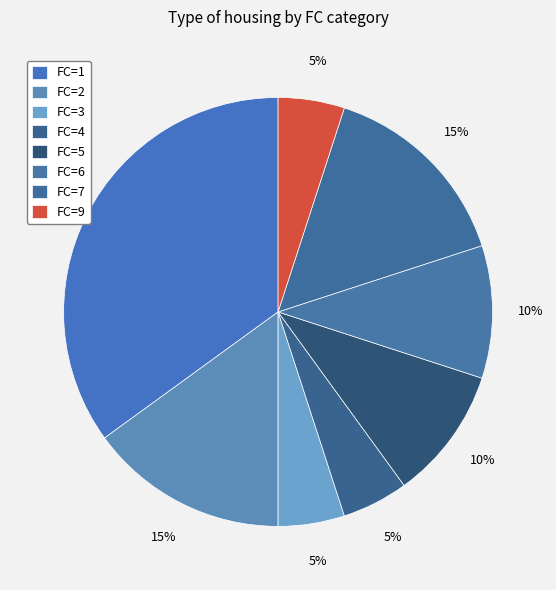

How many slices are in this pie chart?

8